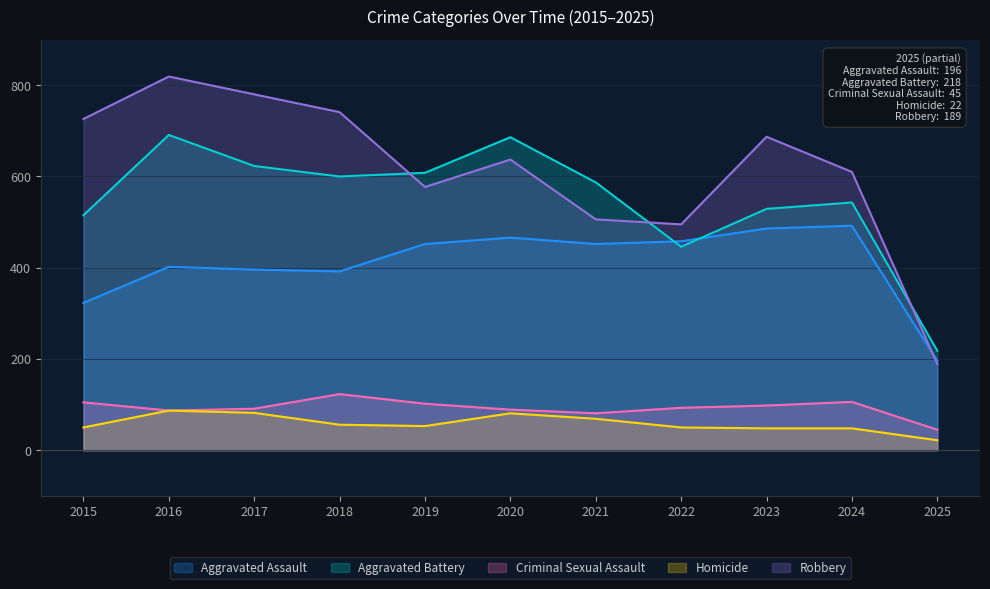

What is the minimum value for Robbery?

189